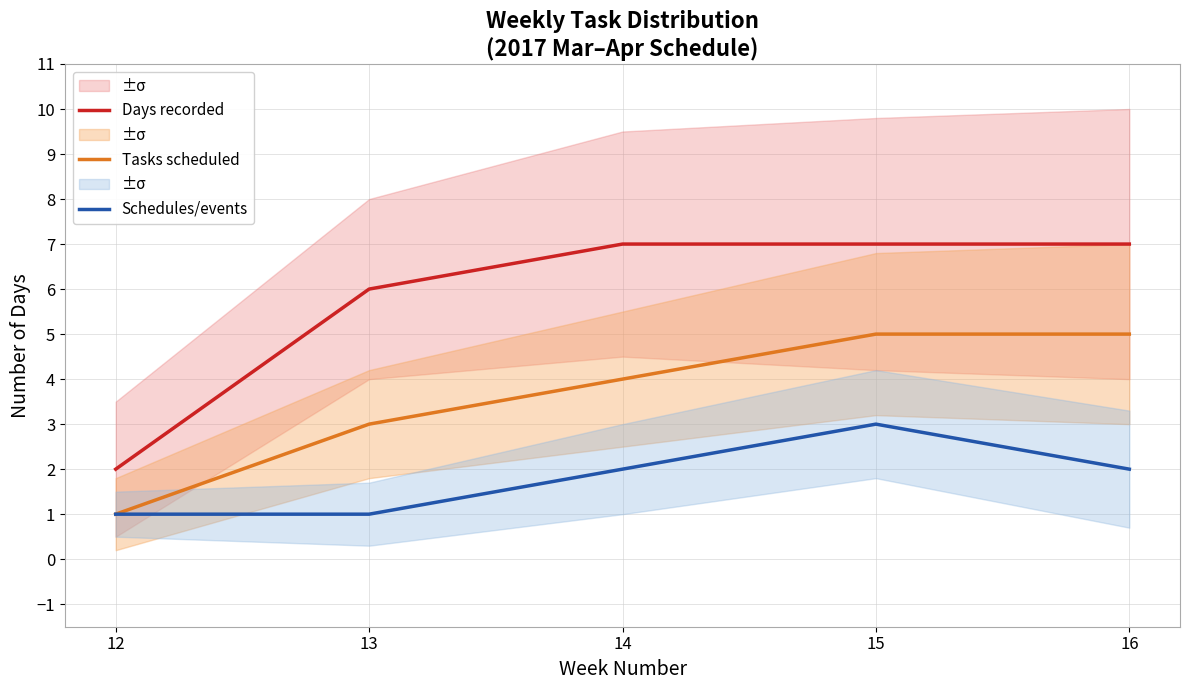

Is the value of Tasks scheduled at 15 greater than the value of Schedules/events at 12?

Yes